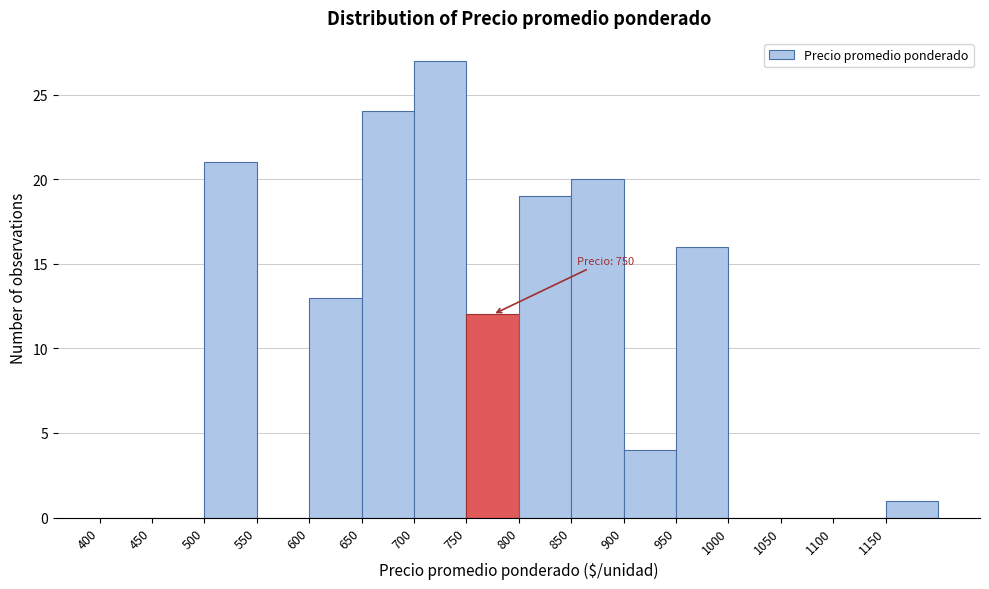

Over which range of the x-axis is the bar tallest?

700 to 750